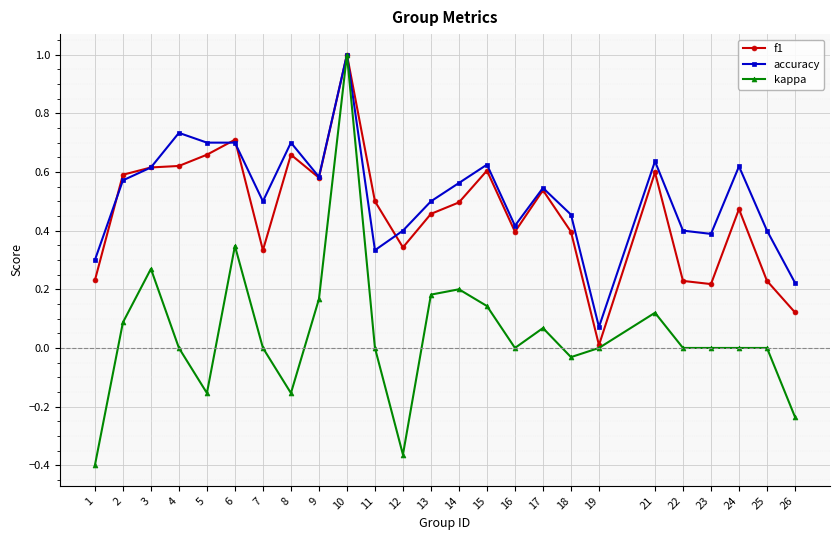

At 4, list the series in order from largest to smallest.

accuracy, f1, kappa